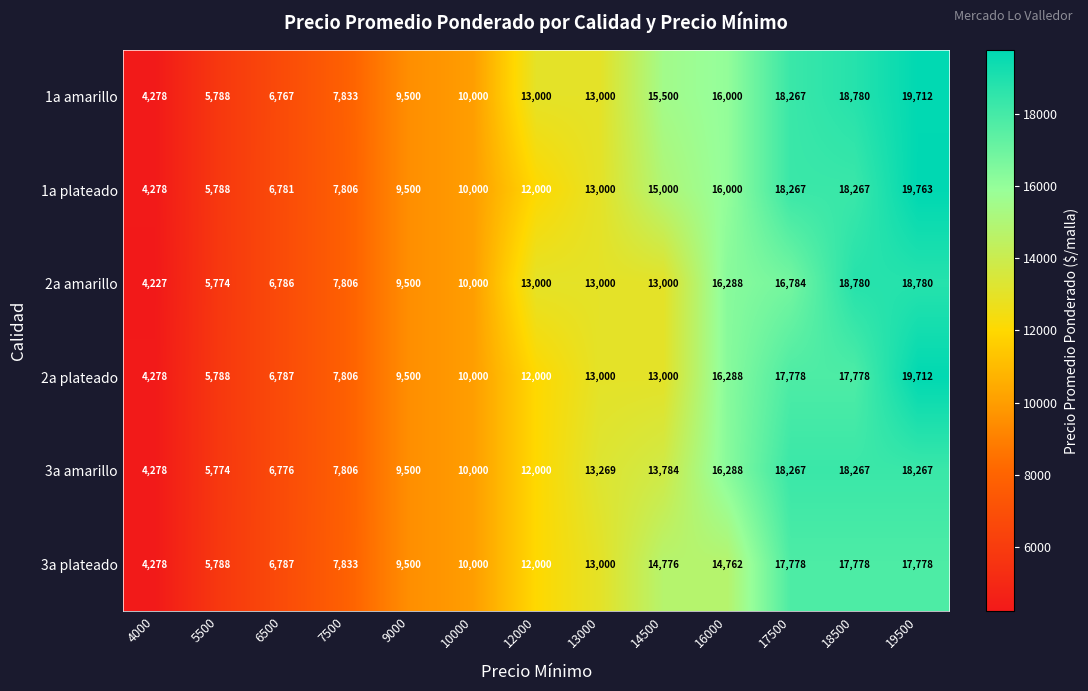

What value does the 3a plateado series have at 7500, to the nearest 50?

7850